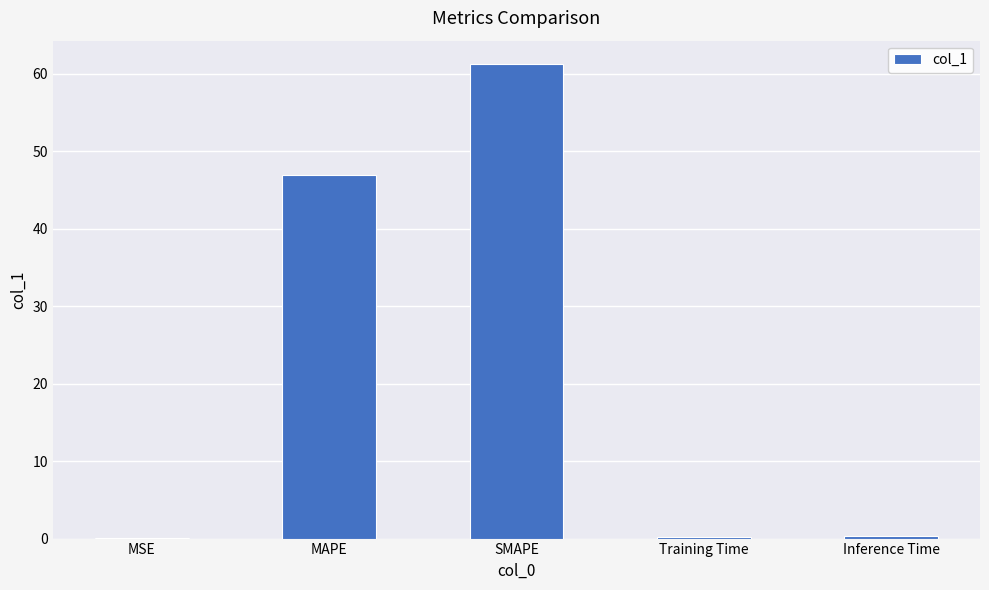

What is the sum of all values?

108.6